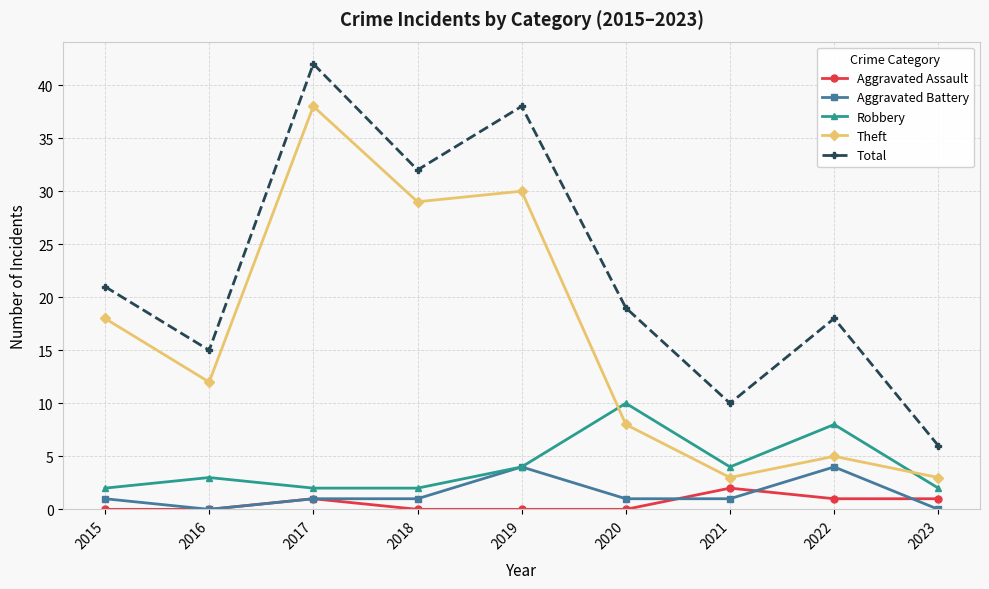

True or false: Total and Theft cross at least once.

False